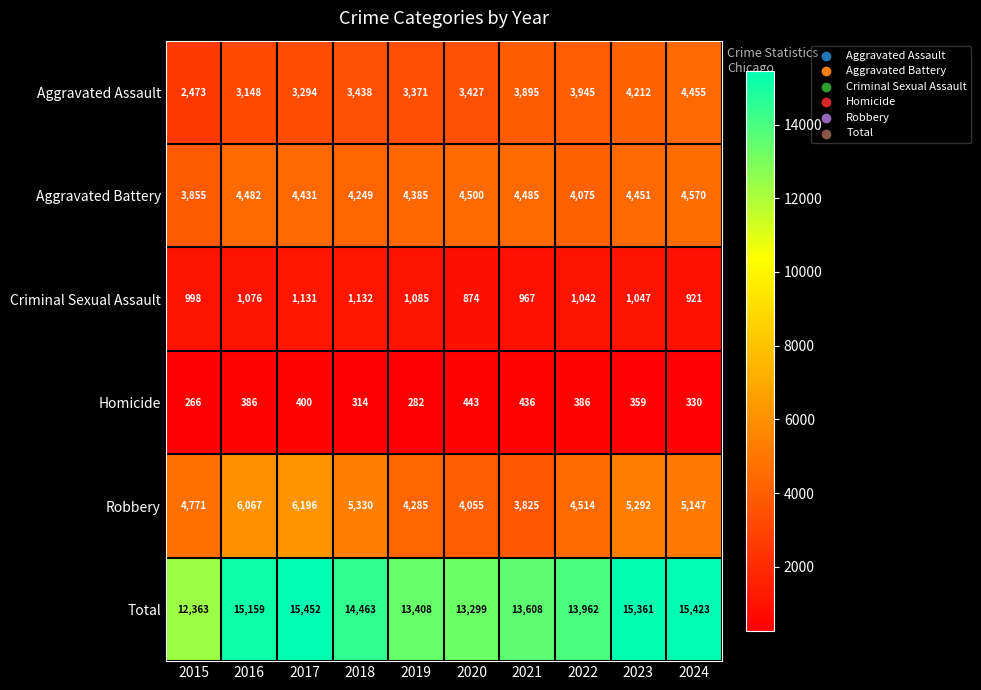

What is the sum of all Total values?

142498